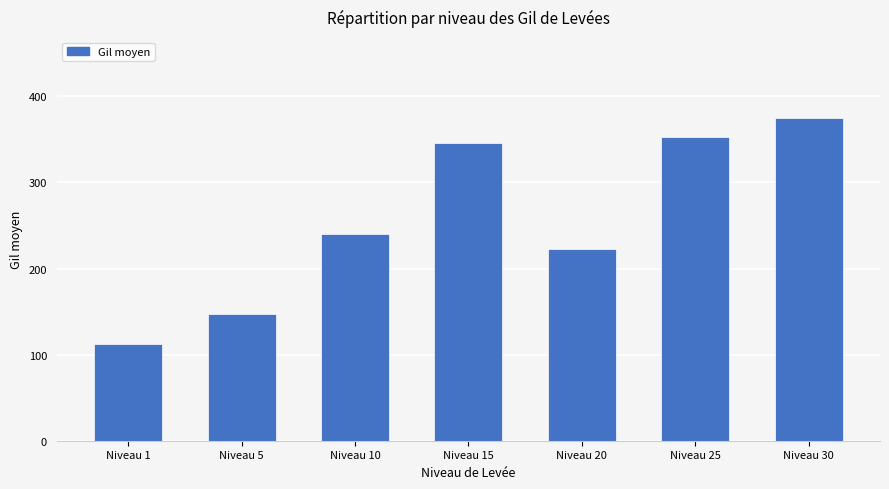

The chart shows a value of 375.2 at Niveau 30. True or false?

True